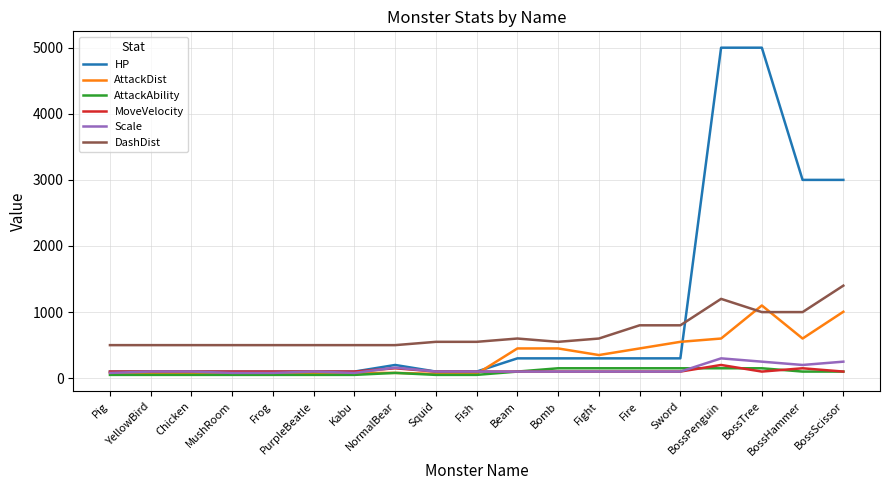

True or false: DashDist and MoveVelocity intersect in this chart.

False